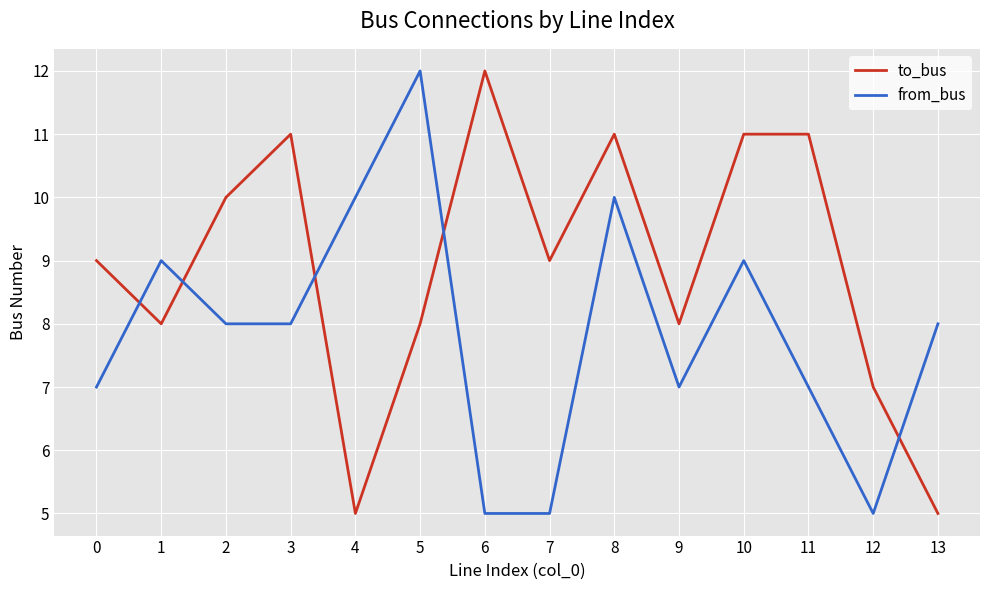

Does the chart have visible grid lines?

Yes